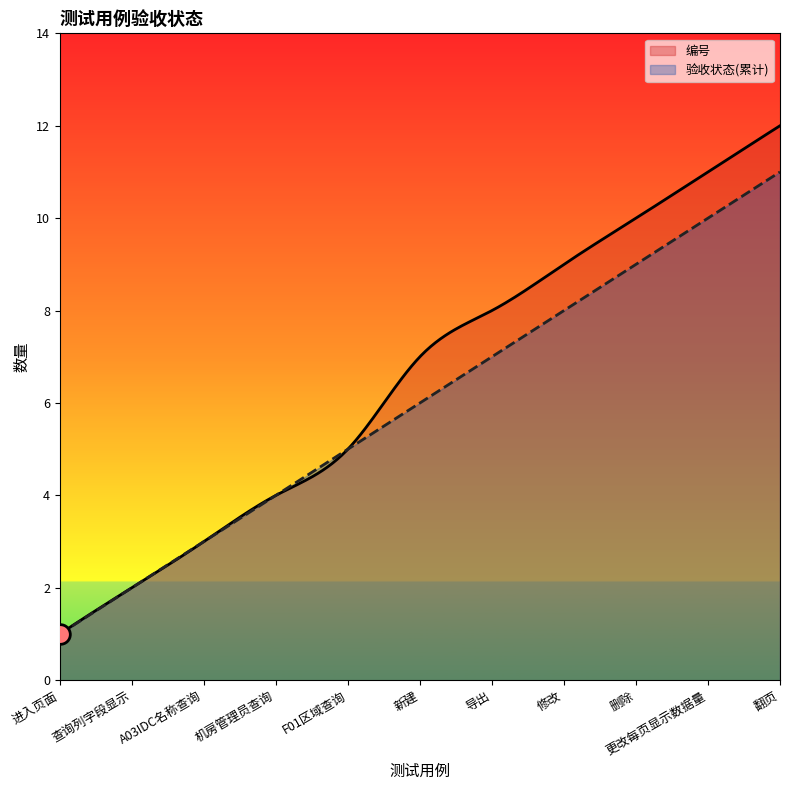

At which category is the sum across all series the highest?

翻页